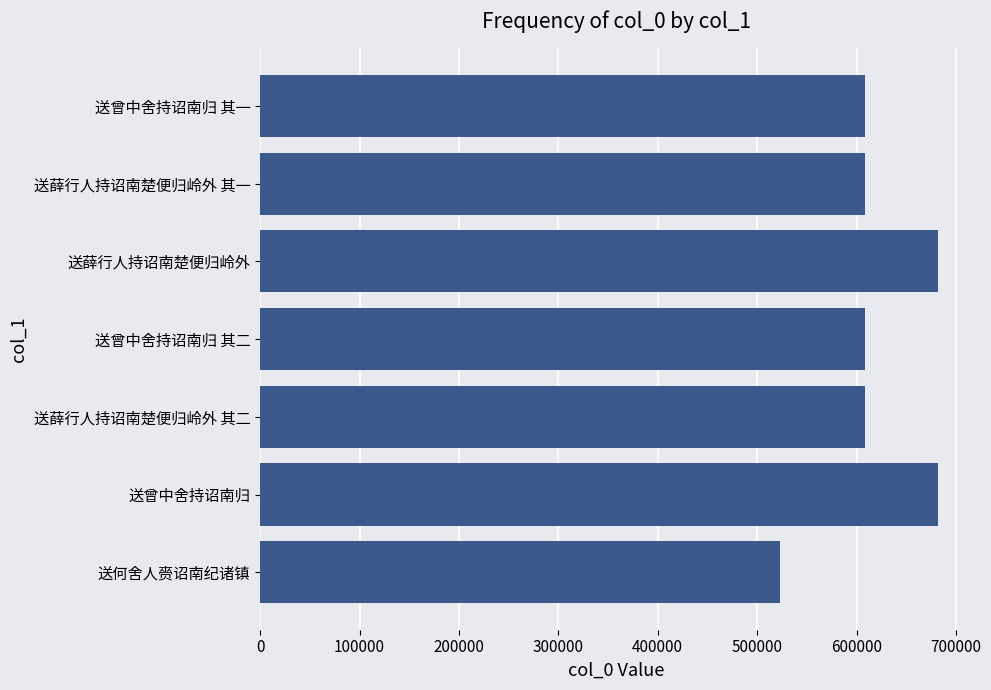

What is the value of the 6th bar from the top?

682405